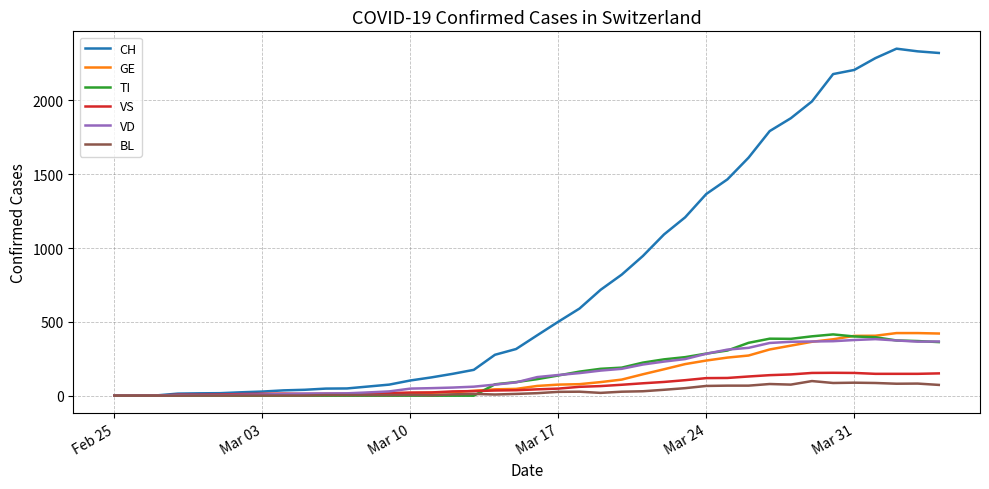

What is the highest value of the BL series?

99